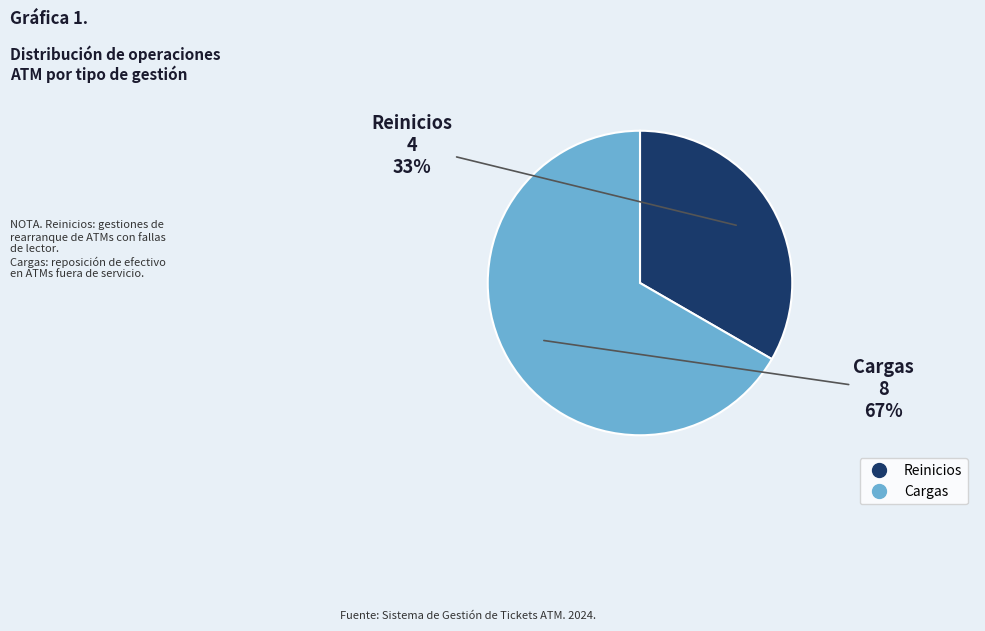

The Cargas slice represents 61% of the pie. True or false?

False